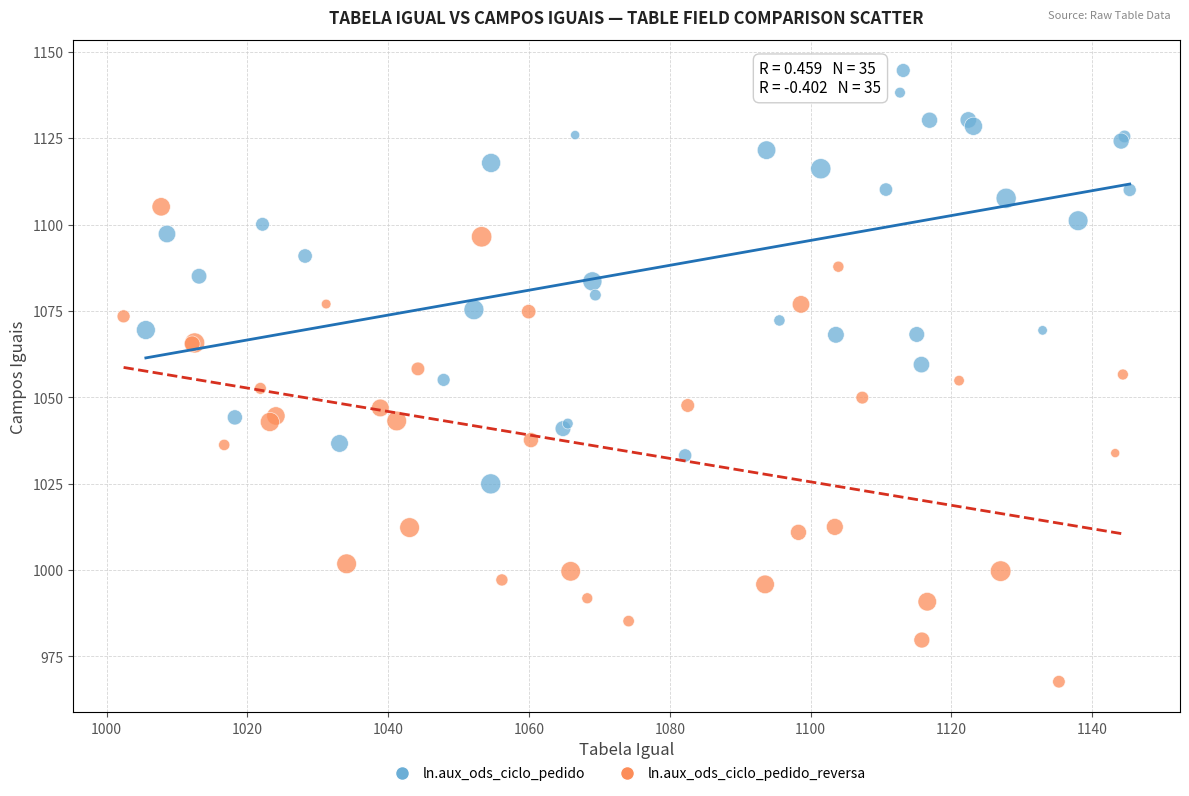

Which series reaches the minimum Y coordinate?

ln.aux_ods_ciclo_pedido_reversa